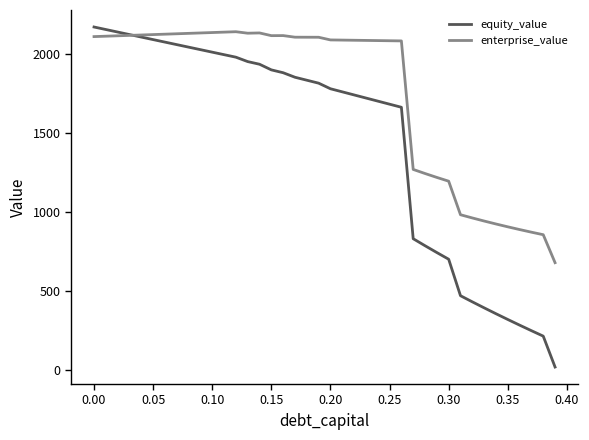

How many series are shown in this chart?

2